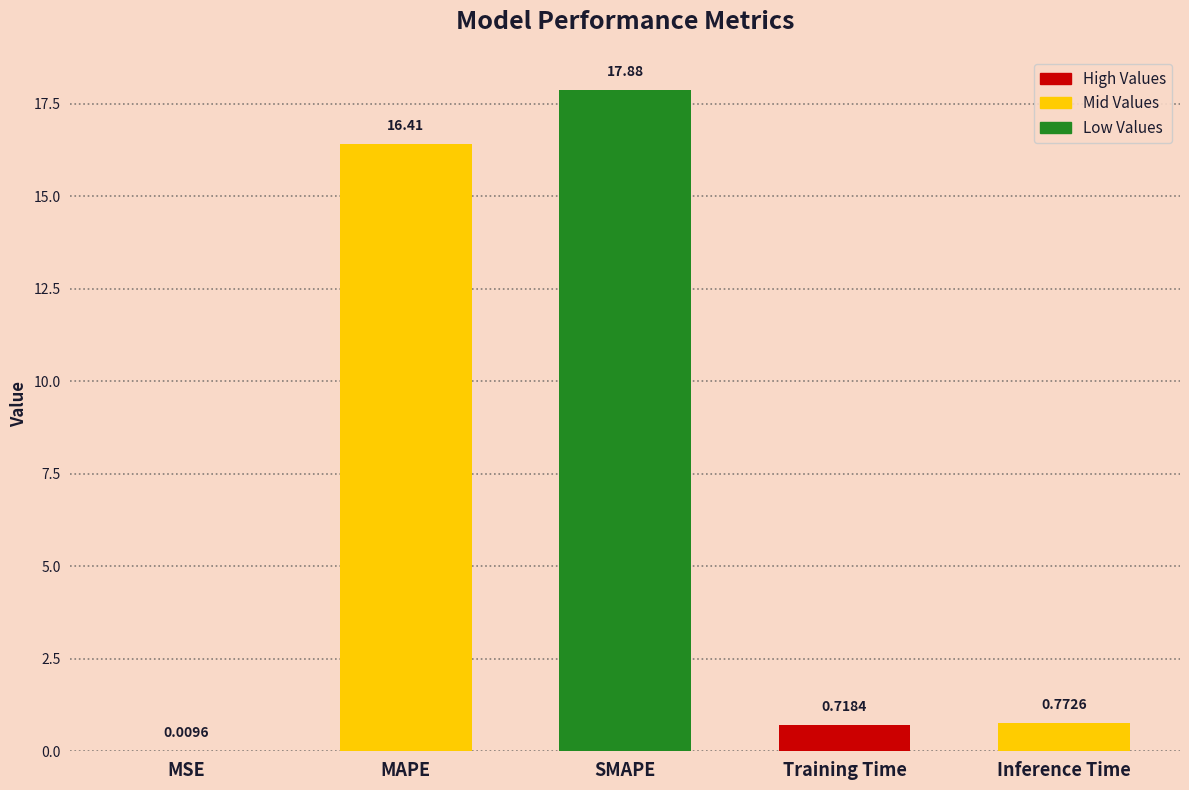

At which label is the value closest to 8?

Inference Time